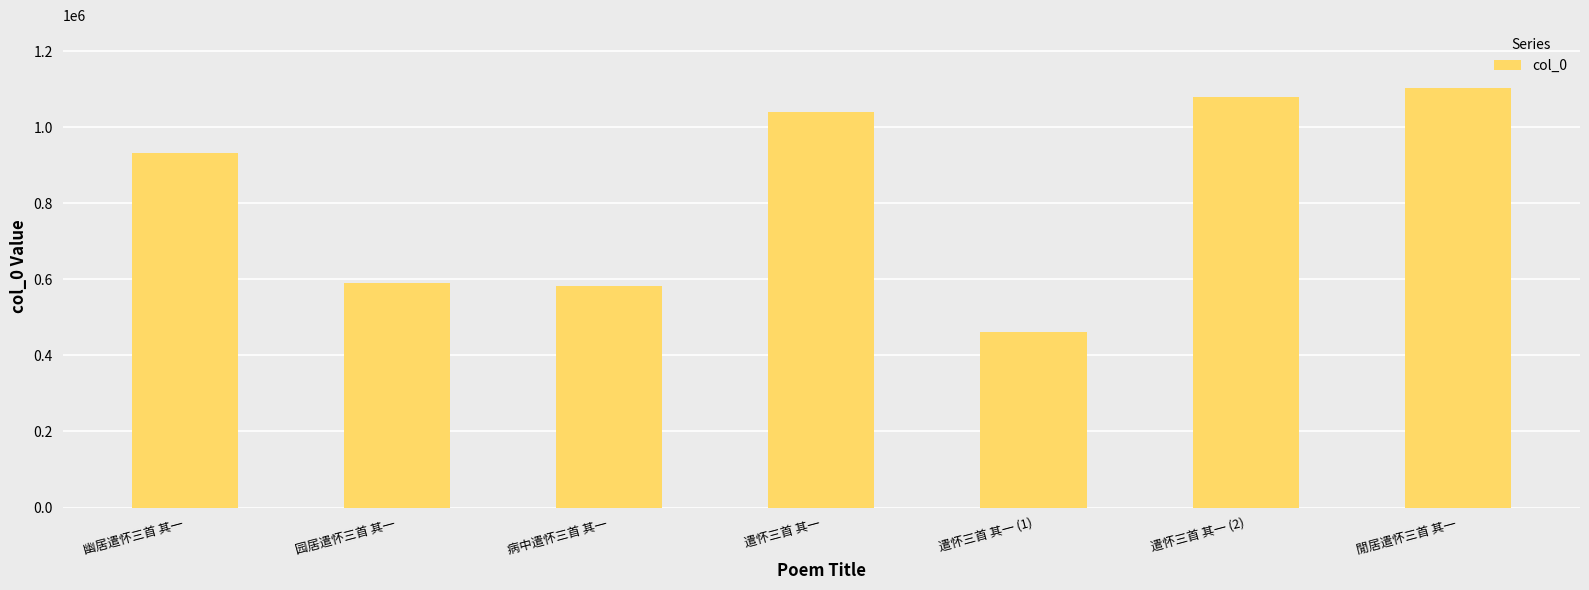

What value does the data have at 遣怀三首 其一 (1), to the nearest 10?

462600